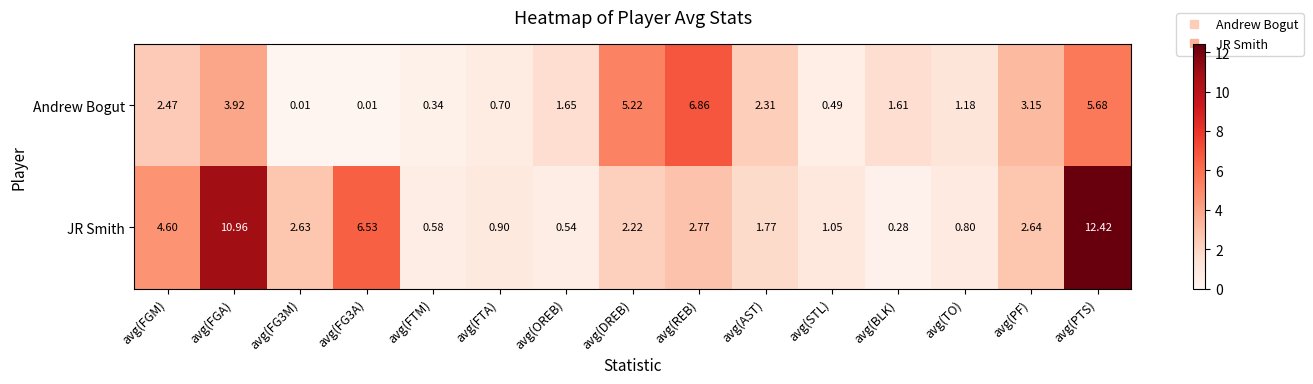

At which label does JR Smith reach its peak?

avg(PTS)